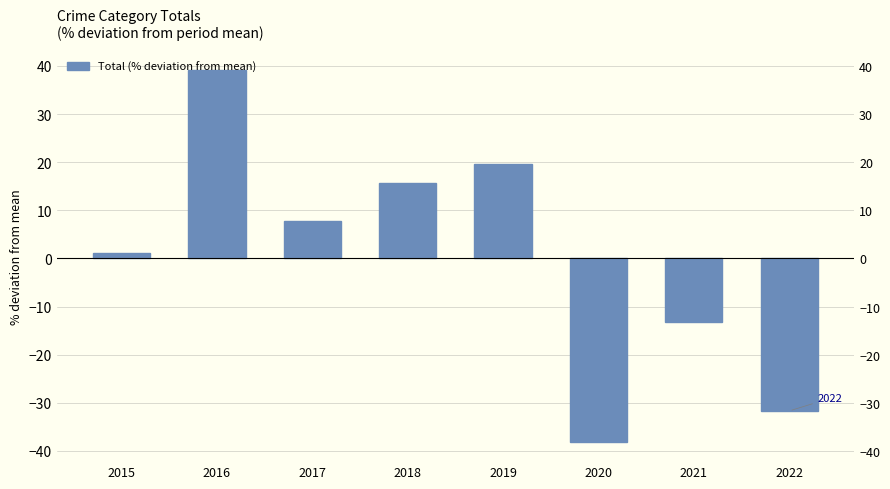

Which label corresponds to the largest value in the chart?

2016